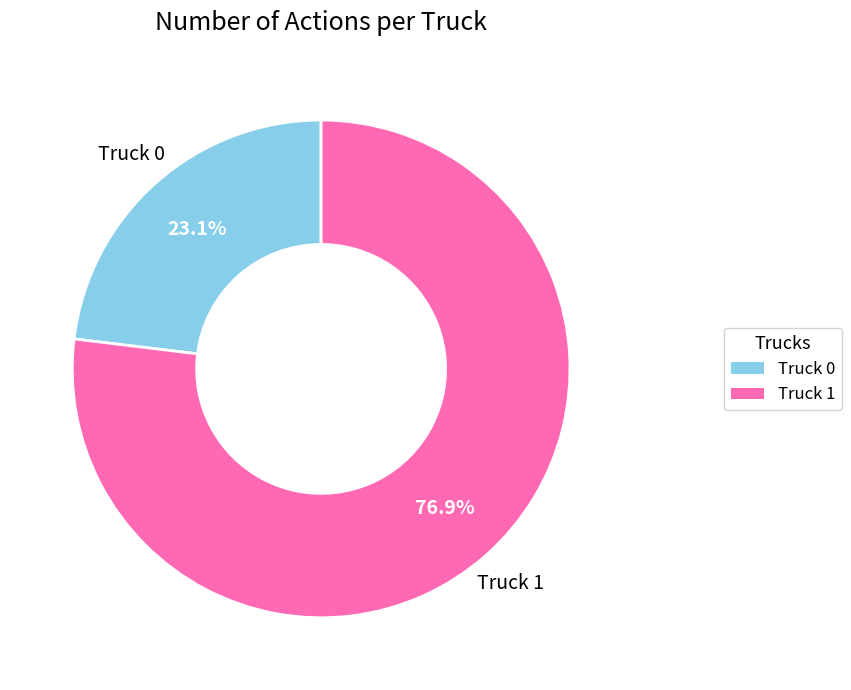

What is the majority slice?

Truck 1